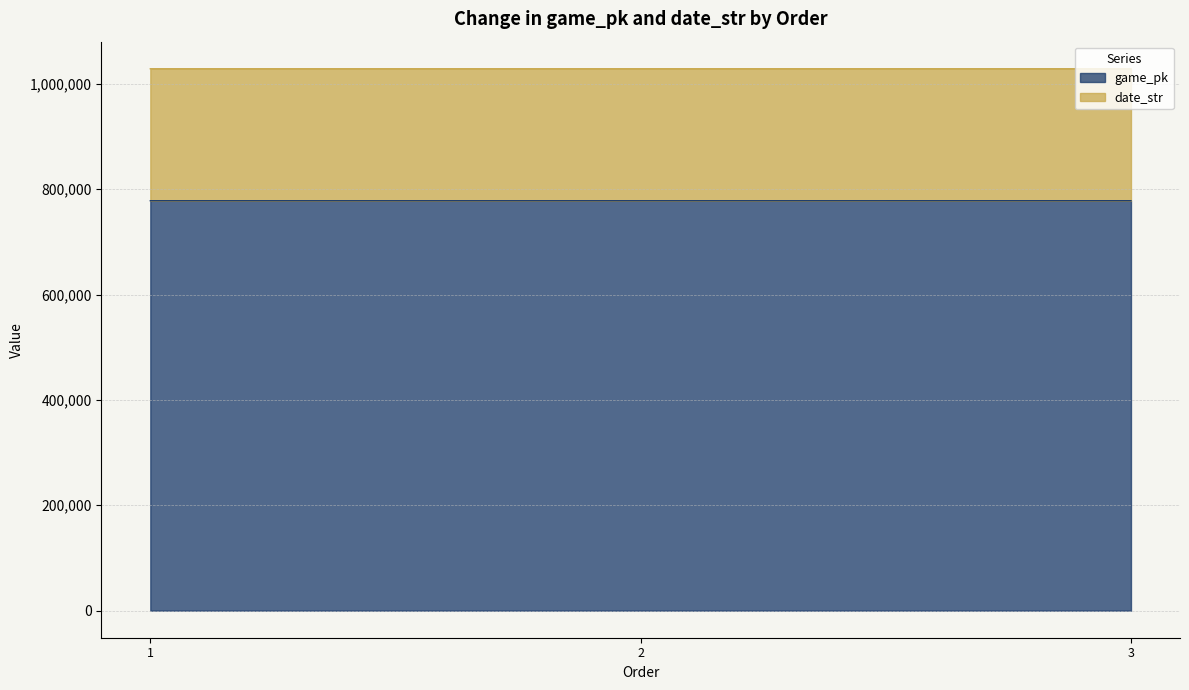

What are all the series names shown in the legend?

game_pk, date_str